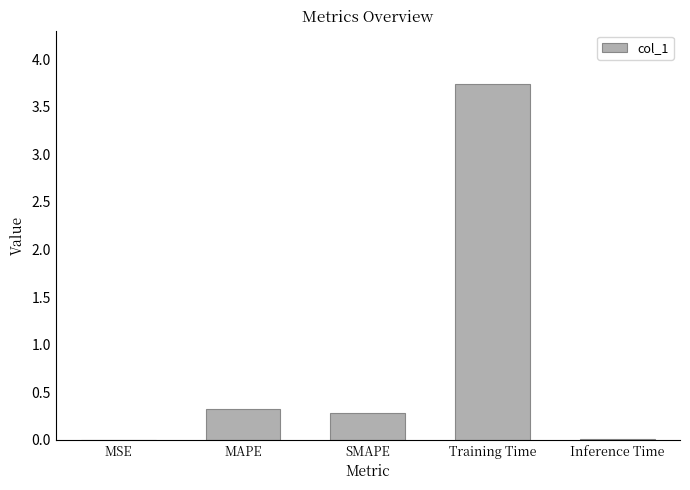

What value does the data have at Training Time?

3.7